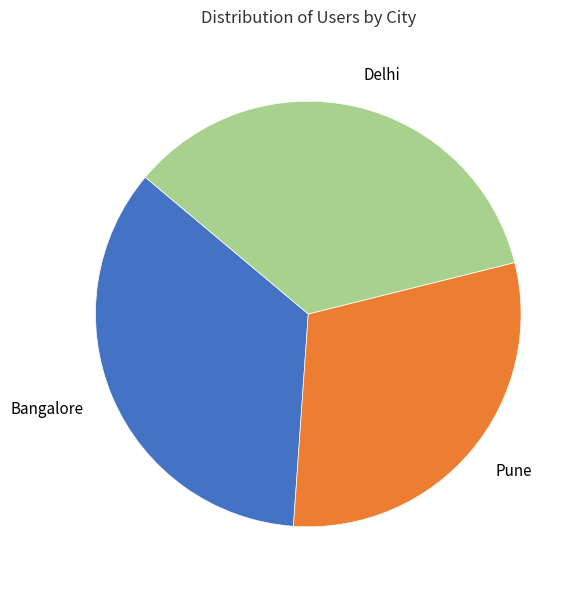

Between Delhi and Pune, which is larger?

Delhi